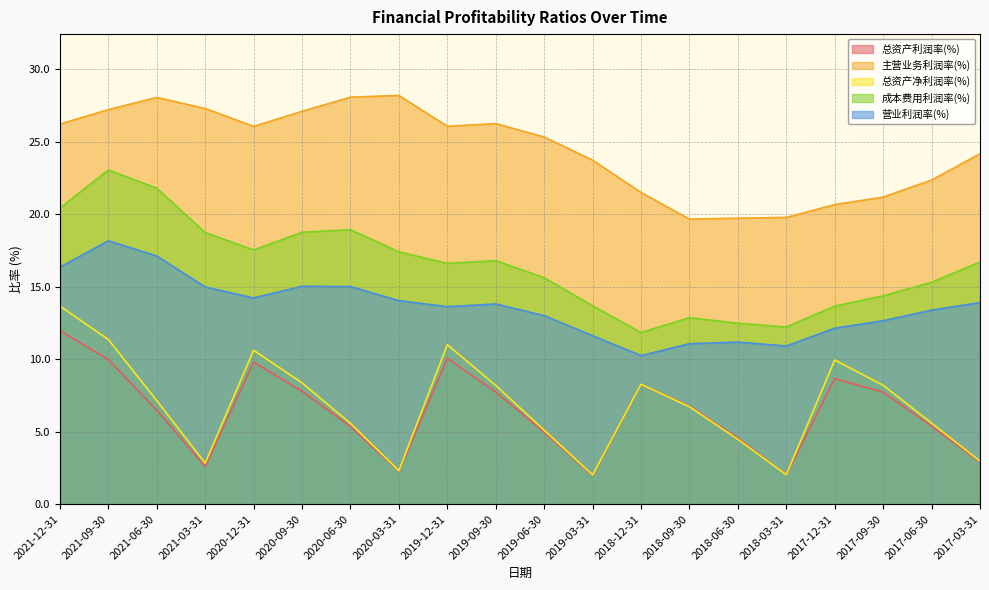

Reading left to right, extract all data points from this chart.

总资产利润率(%): 2021-12-31=12.0	2021-09-30=10.0	2021-06-30=6.5	2021-03-31=2.6	2020-12-31=9.8	2020-09-30=7.8	2020-06-30=5.4	2020-03-31=2.3	2019-12-31=10.1	2019-09-30=7.7	2019-06-30=5.0	2019-03-31=2.0	2018-12-31=8.3	2018-09-30=6.8	2018-06-30=4.6	2018-03-31=2.0	2017-12-31=8.7	2017-09-30=7.7	2017-06-30=5.4	2017-03-31=2.9
主营业务利润率(%): 2021-12-31=26.2	2021-09-30=27.2	2021-06-30=28.1	2021-03-31=27.3	2020-12-31=26.1	2020-09-30=27.1	2020-06-30=28.1	2020-03-31=28.2	2019-12-31=26.1	2019-09-30=26.3	2019-06-30=25.3	2019-03-31=23.7	2018-12-31=21.5	2018-09-30=19.7	2018-06-30=19.7	2018-03-31=19.8	2017-12-31=20.7	2017-09-30=21.2	2017-06-30=22.4	2017-03-31=24.2
总资产净利润率(%): 2021-12-31=13.7	2021-09-30=11.4	2021-06-30=7.1	2021-03-31=2.8	2020-12-31=10.6	2020-09-30=8.4	2020-06-30=5.6	2020-03-31=2.3	2019-12-31=11.0	2019-09-30=8.2	2019-06-30=5.1	2019-03-31=2.0	2018-12-31=8.3	2018-09-30=6.7	2018-06-30=4.5	2018-03-31=2.0	2017-12-31=10.0	2017-09-30=8.2	2017-06-30=5.6	2017-03-31=3.0
成本费用利润率(%): 2021-12-31=20.4	2021-09-30=23.1	2021-06-30=21.8	2021-03-31=18.7	2020-12-31=17.5	2020-09-30=18.8	2020-06-30=18.9	2020-03-31=17.4	2019-12-31=16.6	2019-09-30=16.8	2019-06-30=15.6	2019-03-31=13.7	2018-12-31=11.9	2018-09-30=12.9	2018-06-30=12.5	2018-03-31=12.2	2017-12-31=13.7	2017-09-30=14.4	2017-06-30=15.3	2017-03-31=16.7
营业利润率(%): 2021-12-31=16.4	2021-09-30=18.2	2021-06-30=17.1	2021-03-31=15.0	2020-12-31=14.2	2020-09-30=15.0	2020-06-30=15.0	2020-03-31=14.0	2019-12-31=13.6	2019-09-30=13.8	2019-06-30=13.0	2019-03-31=11.6	2018-12-31=10.3	2018-09-30=11.1	2018-06-30=11.2	2018-03-31=10.9	2017-12-31=12.1	2017-09-30=12.7	2017-06-30=13.4	2017-03-31=13.9